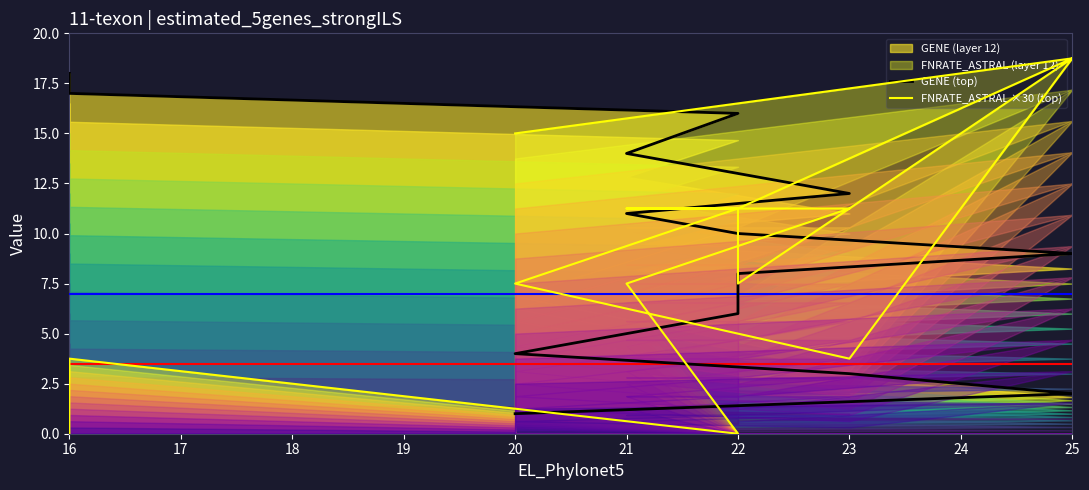

What is the approximate value of FNRATE_ASTRAL ×30 (top) at 22?

11.2